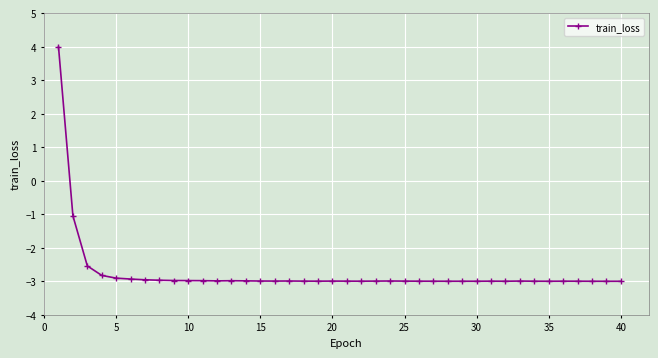

Count the number of values greater than -2.

2